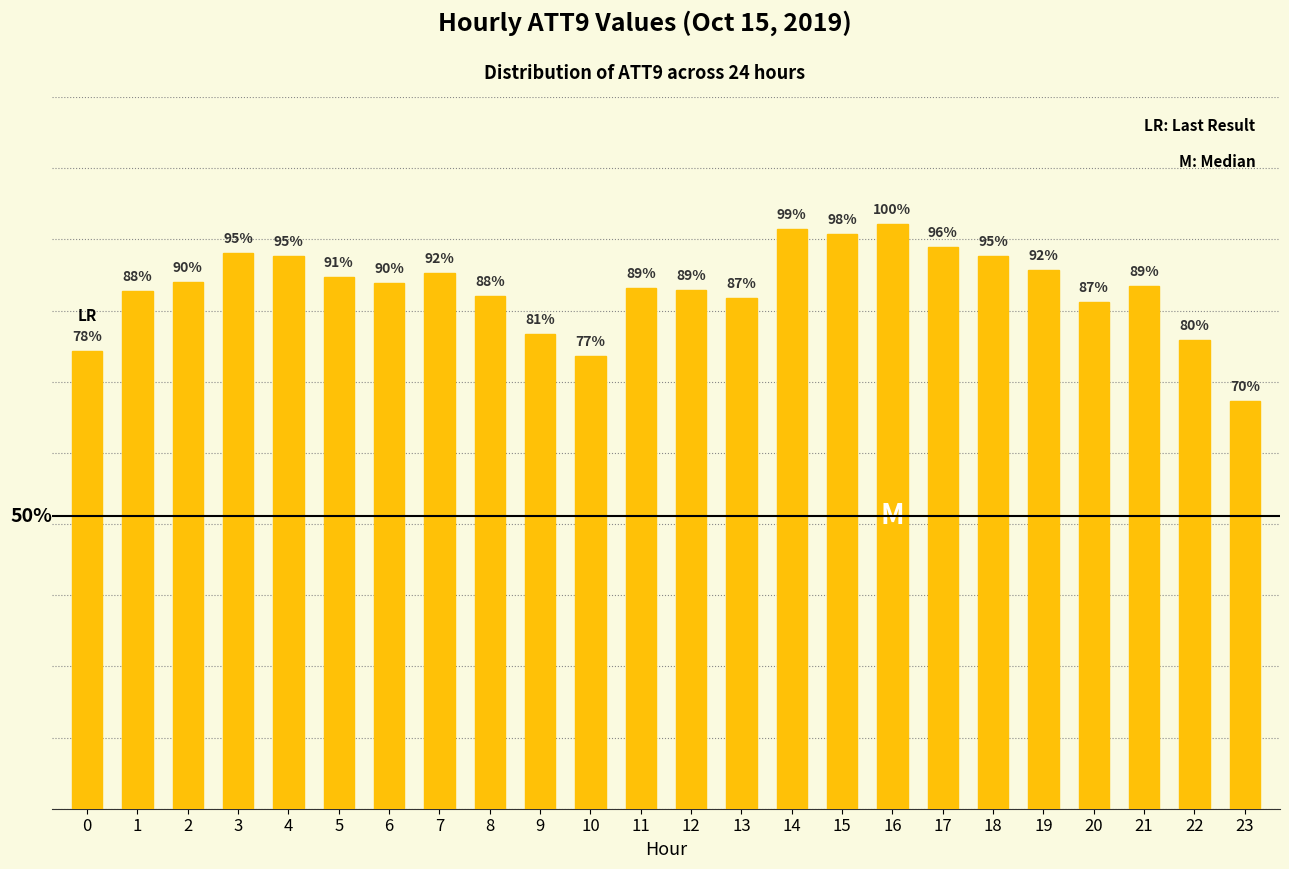

How many bars are there in total?

24